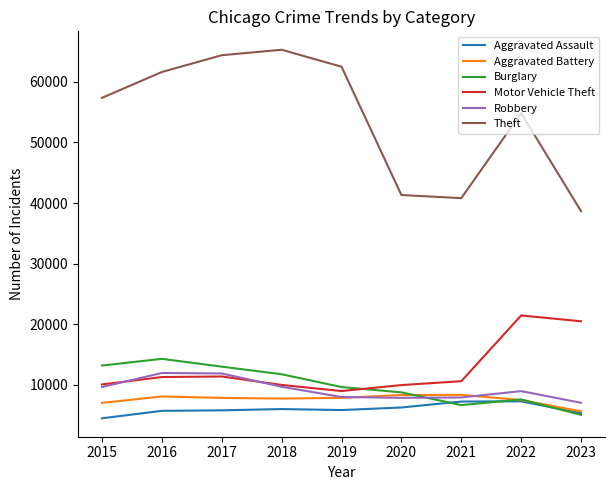

What is the approximate value of Burglary at 2020, to the nearest 50?

8750